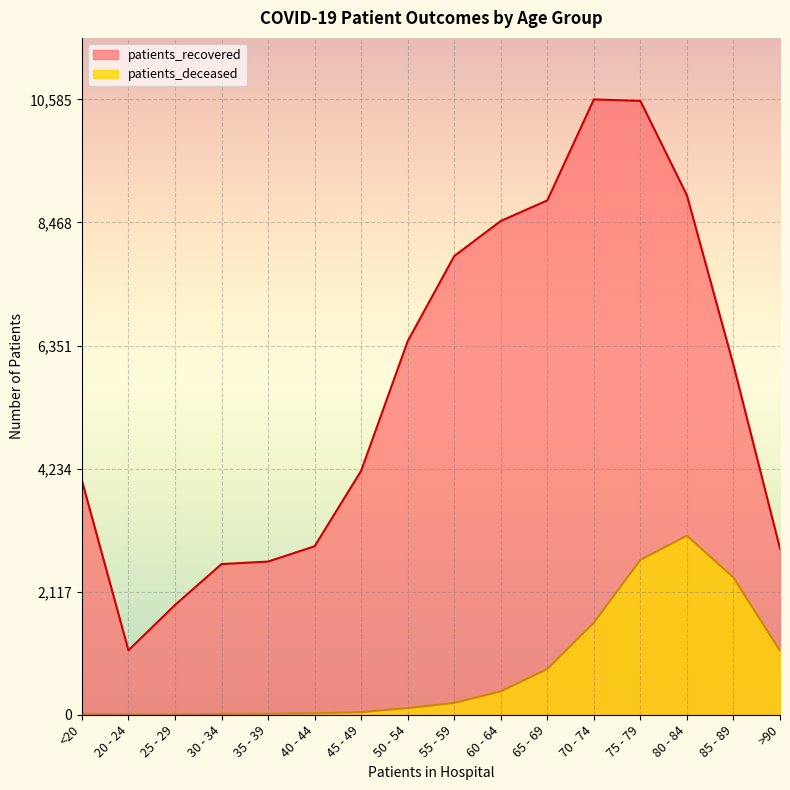

What is the difference between the second highest and second lowest values in the patients_deceased series?

2661